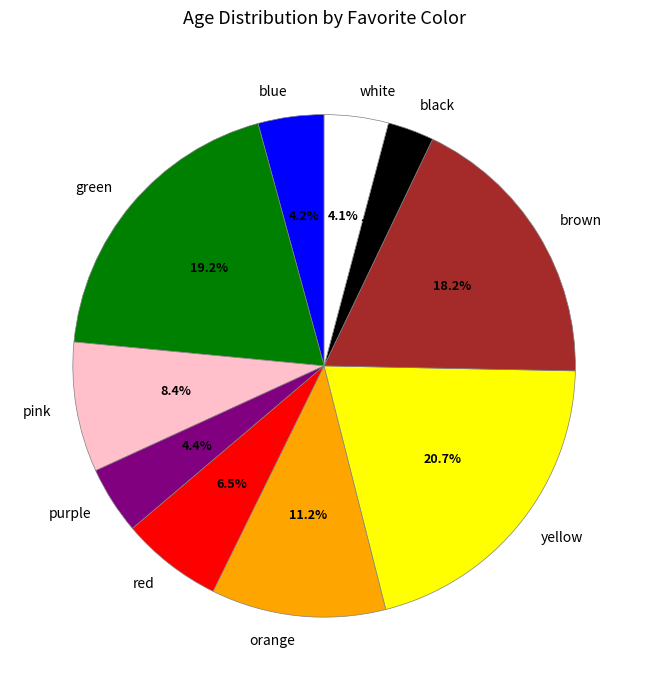

To the nearest percent, what is the combined percentage of blue and green?

23%